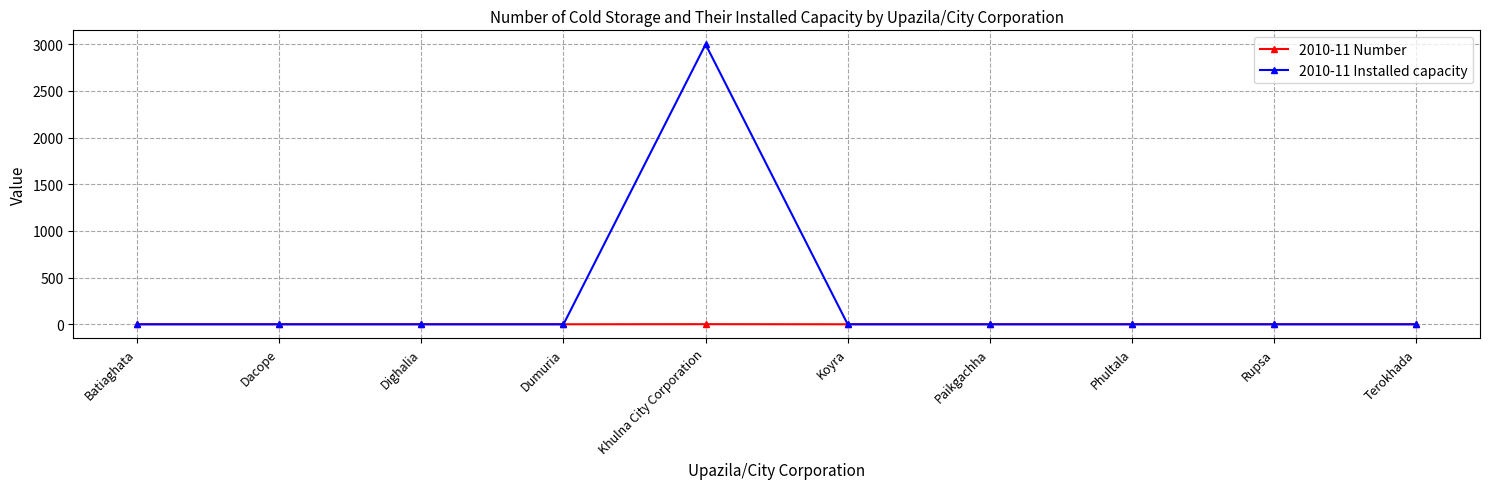

How many data points in 2010-11 Installed capacity are above 0?

1